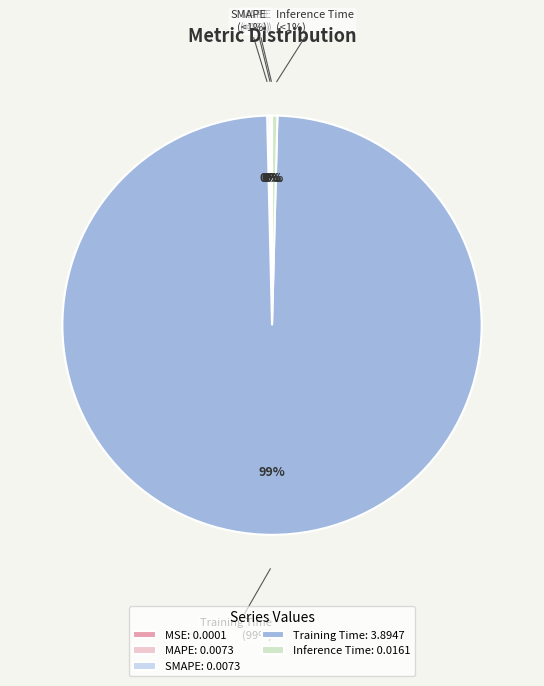

What is the smallest slice in the pie chart?

MSE